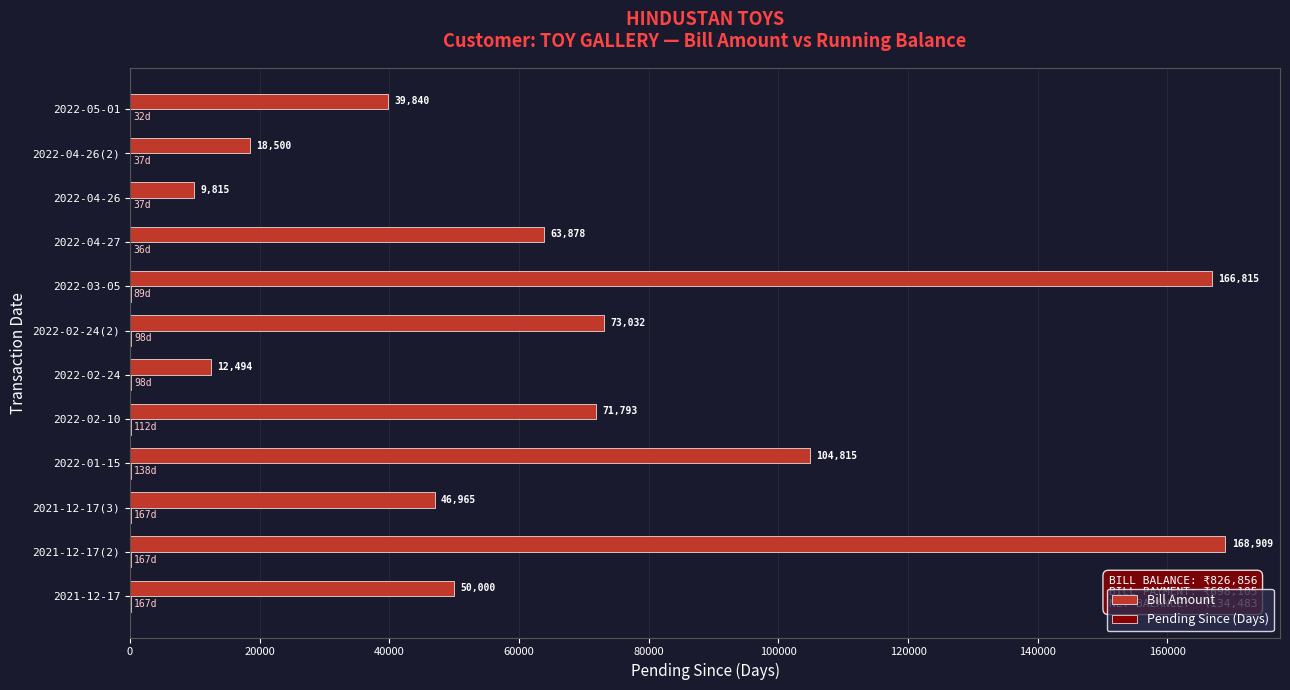

What is the greatest value displayed?

168909